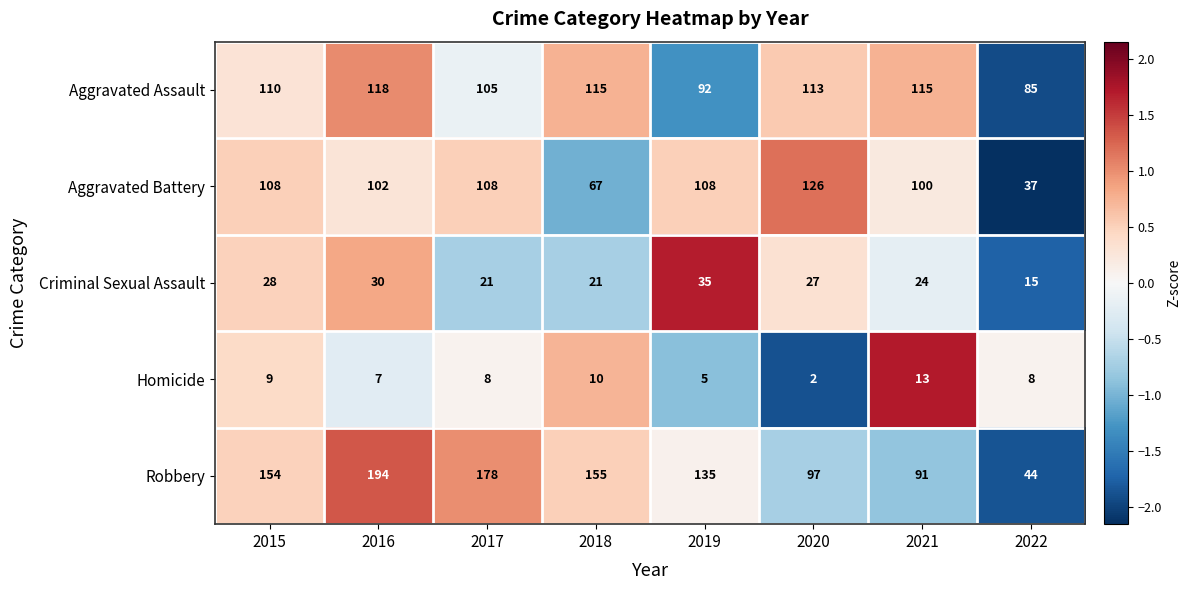

What is the sum of the Aggravated Assault values at 2017 and 2019?

197